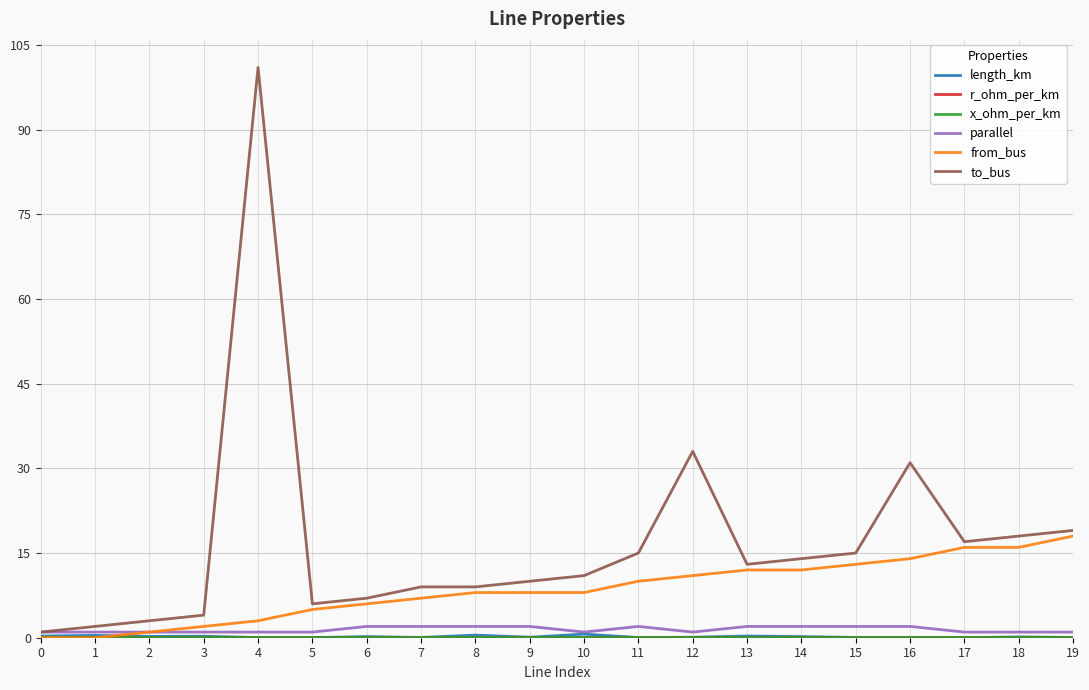

What is the greatest value displayed?

101.0